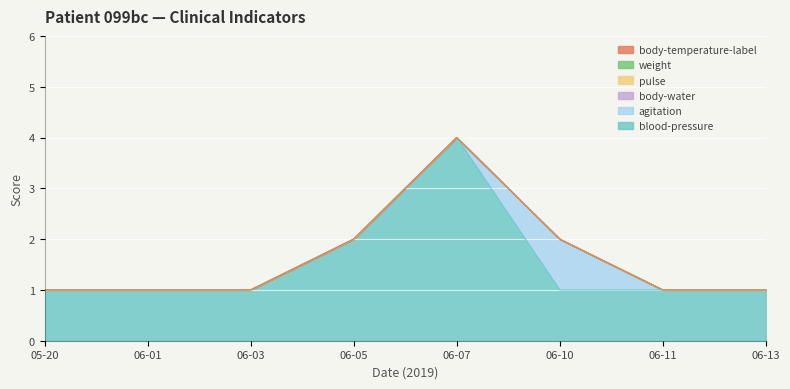

Reading left to right, list all the values displayed in this chart.

blood-pressure: 1	1	1	2	4	1	1	1
agitation: 0	0	0	0	0	1	0	0
body-water: 0	0	0	0	0	0	0	0
pulse: 0	0	0	0	0	0	0	0
weight: 0	0	0	0	0	0	0	0
body-temperature-label: 0	0	0	0	0	0	0	0